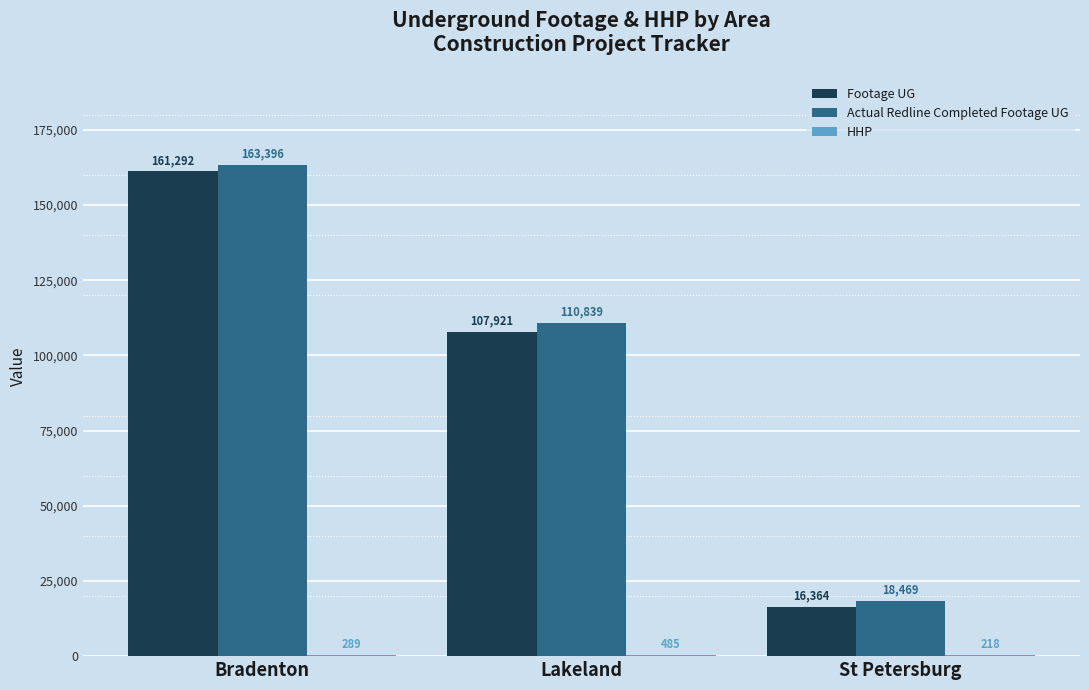

Between Bradenton and Lakeland, which series saw the biggest shift?

Footage UG